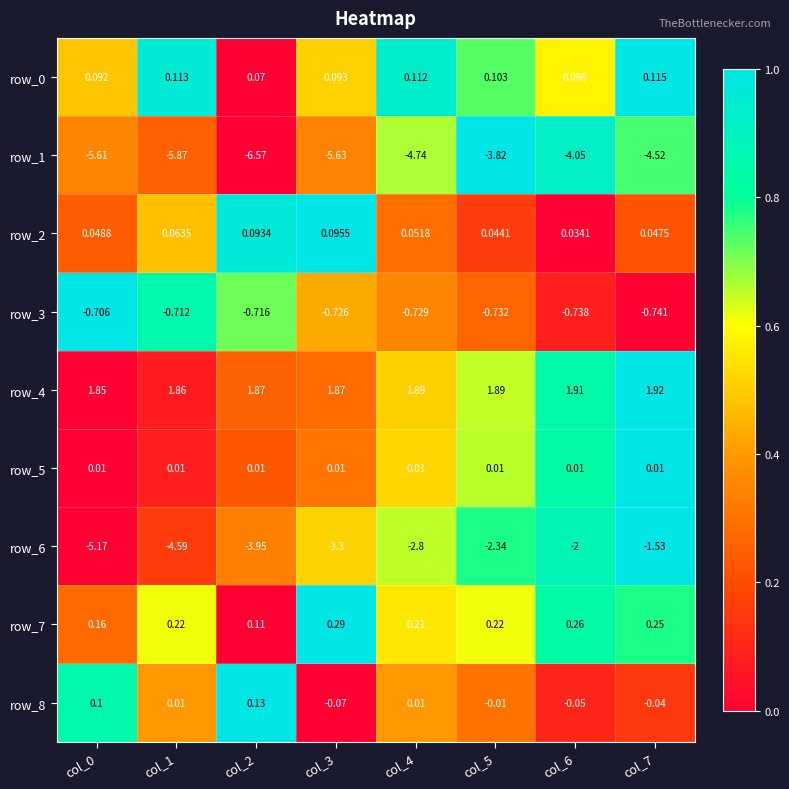

Is the value of row_6 at col_4 greater than the value of row_8 at col_5?

No